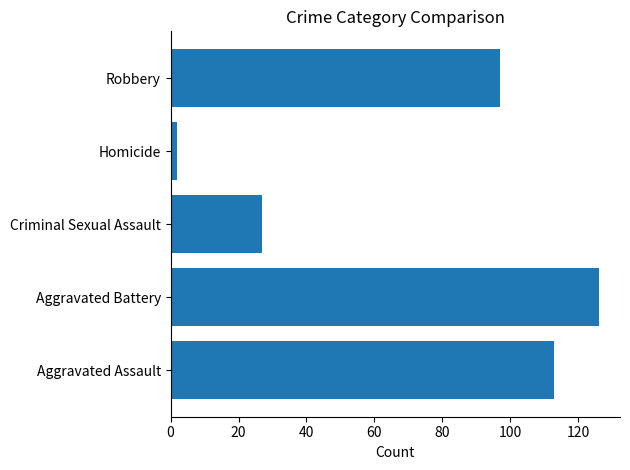

Reading bottom to top, extract all data points from this chart.

113	126	27	2	97